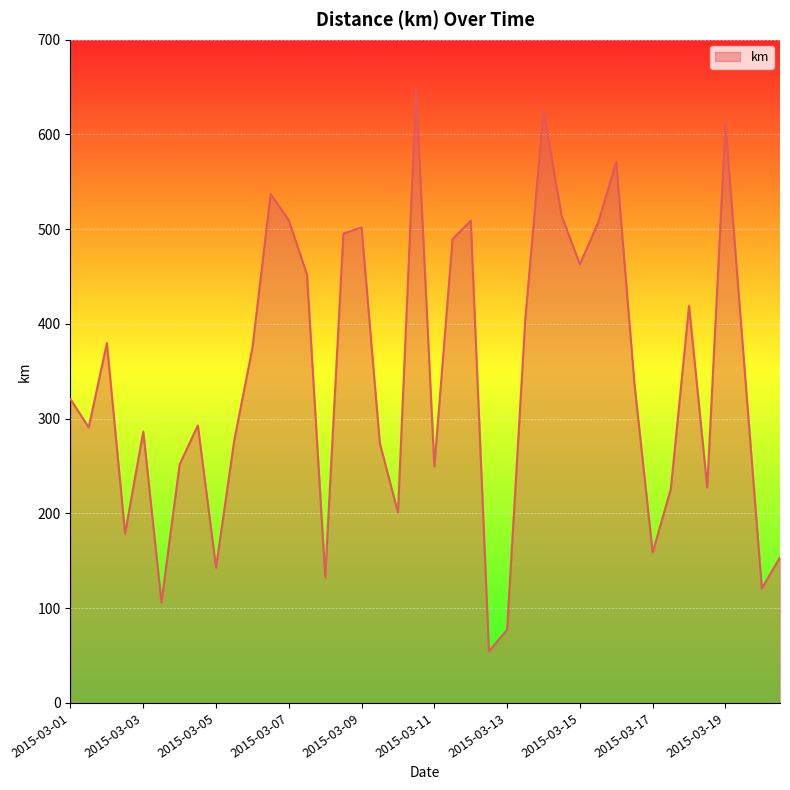

What is the minimum value shown in the chart?

54.5